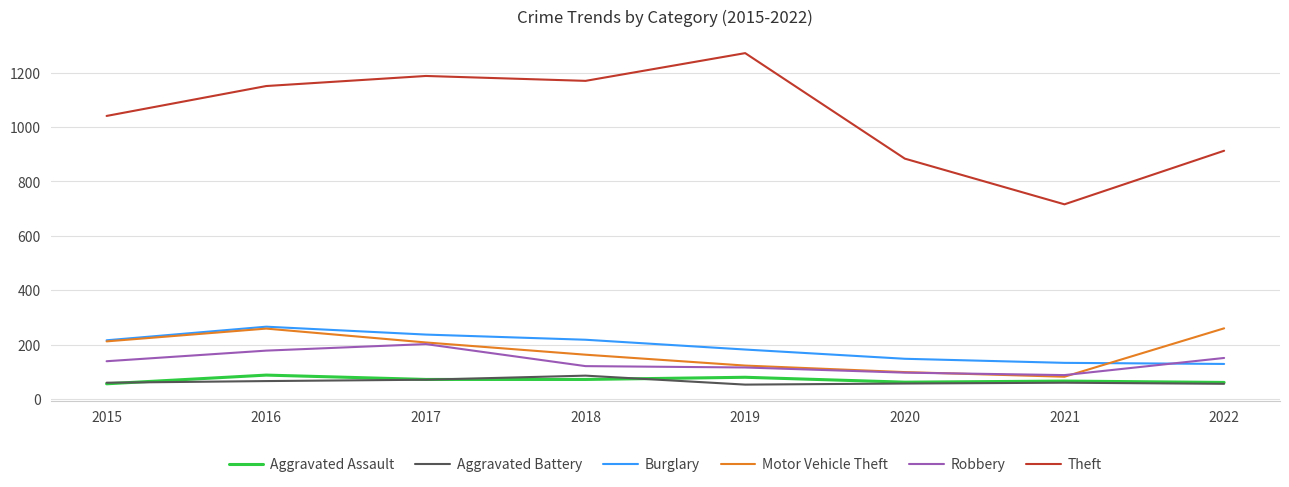

Is the value of Aggravated Assault at 2017 greater than the value of Theft at 2019?

No